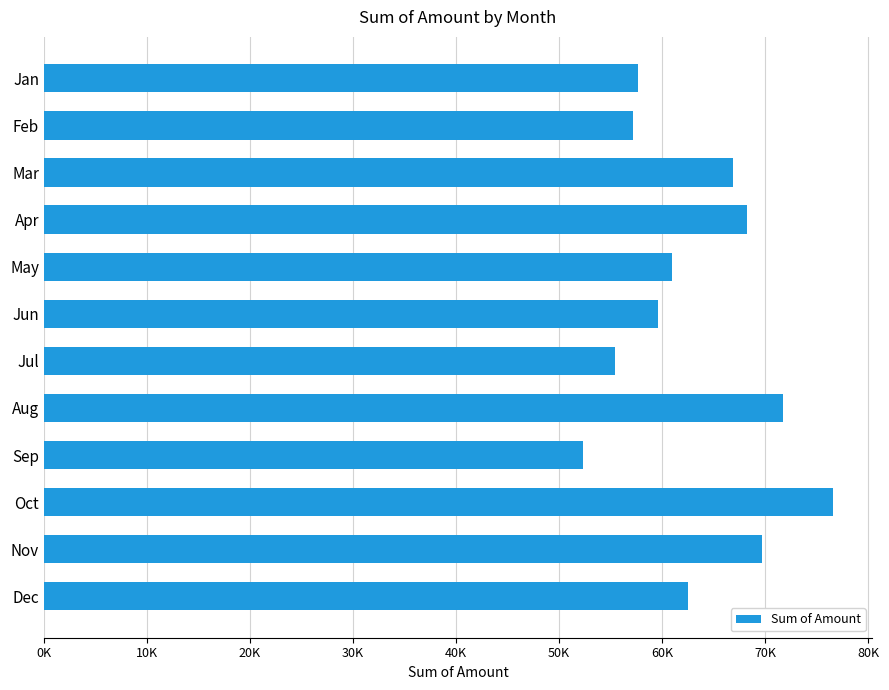

What is the difference between the maximum and second lowest values?

21134.8